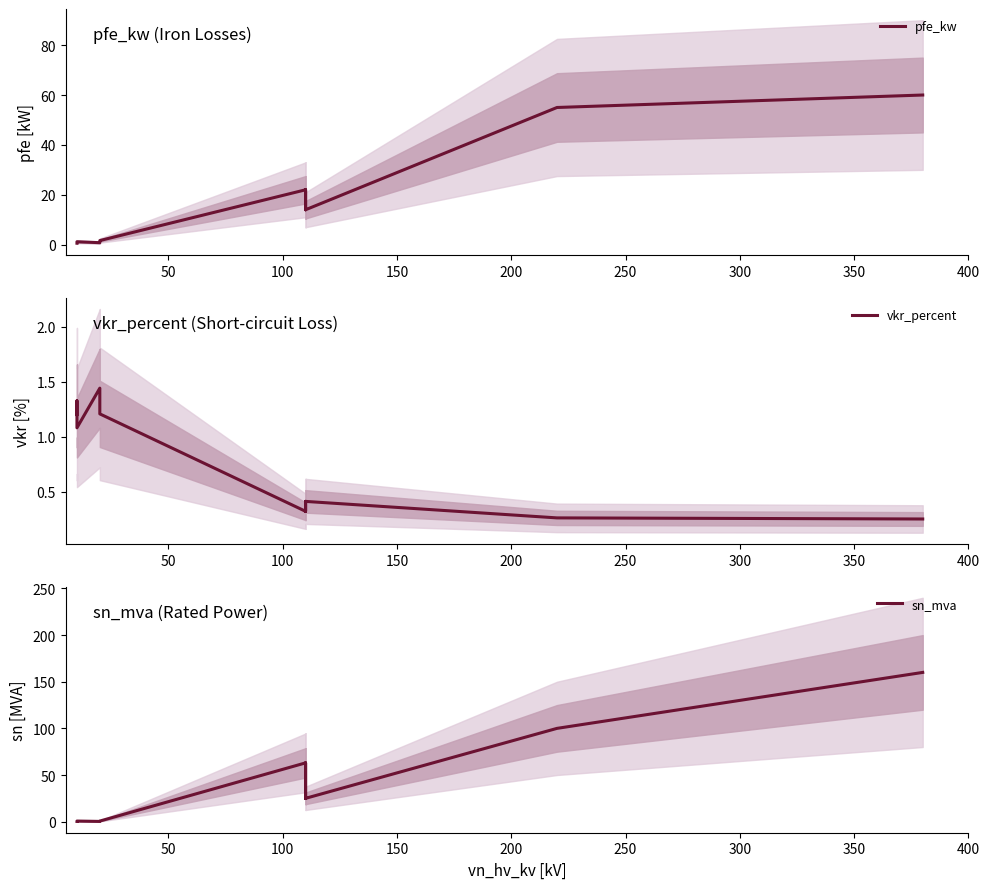

What are all the series names shown in the legend?

pfe_kw, vkr_percent, sn_mva